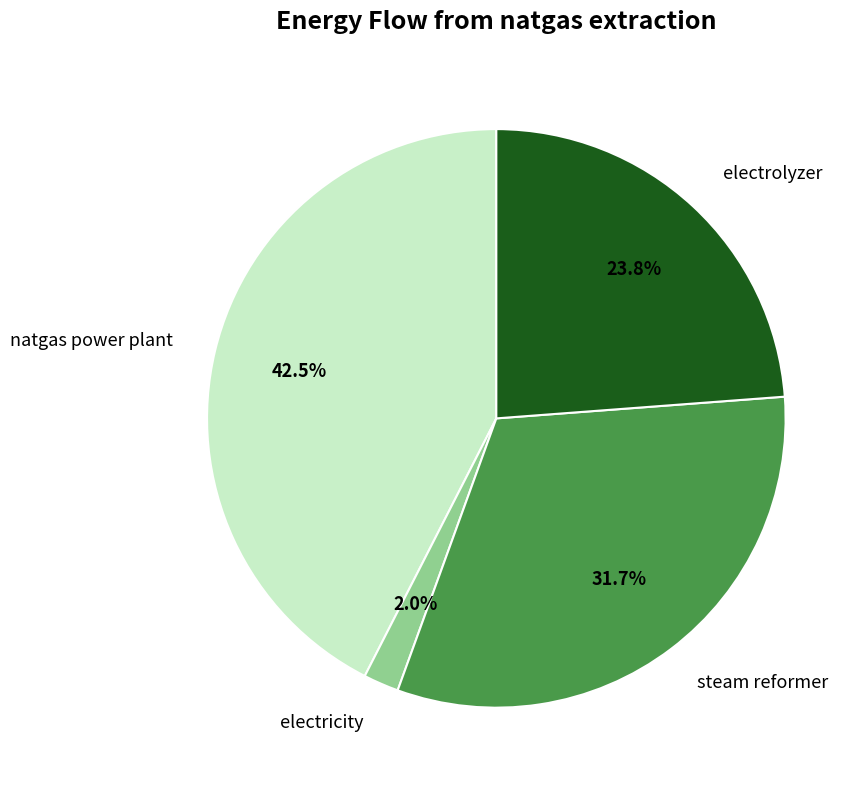

Does electricity represent more than half of the total?

No